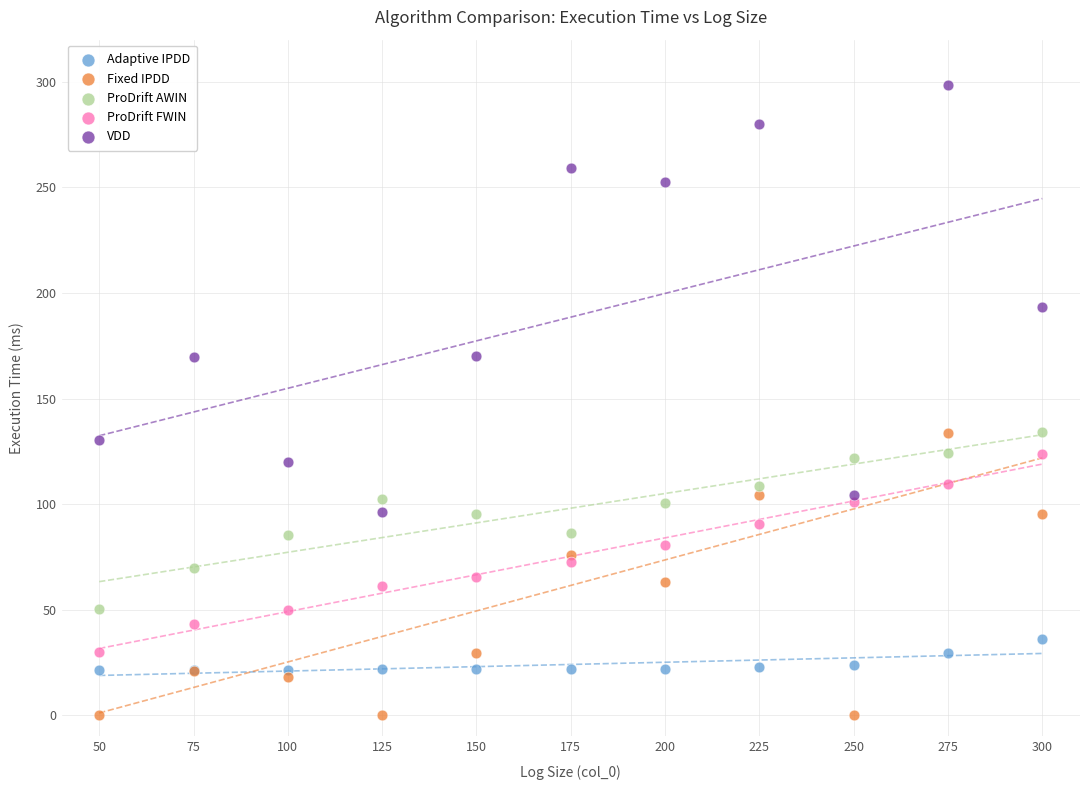

Which series reaches the minimum Y coordinate?

Fixed IPDD